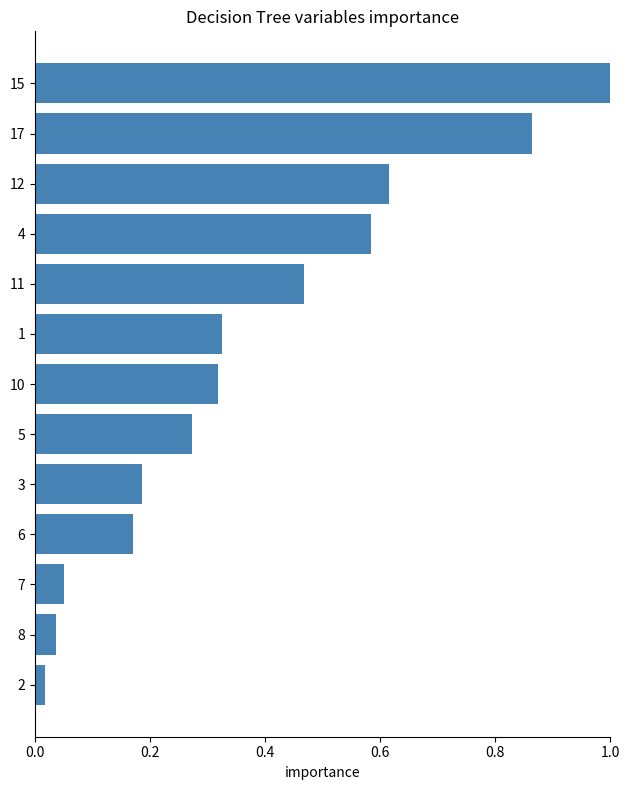

What is the label of the 10th bar from the top?

6